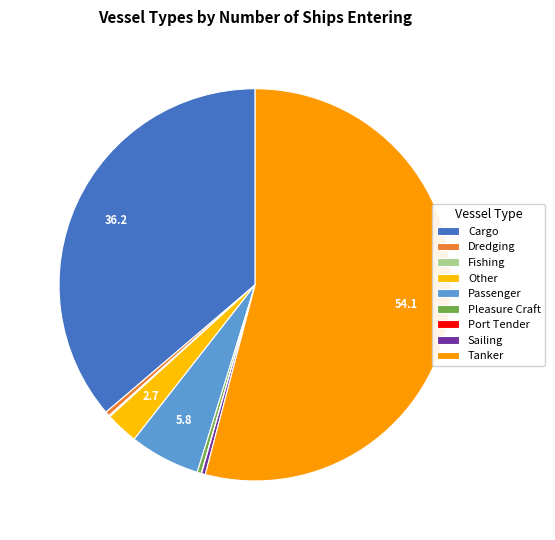

What percentage do Other and Tanker together represent?

56.8%